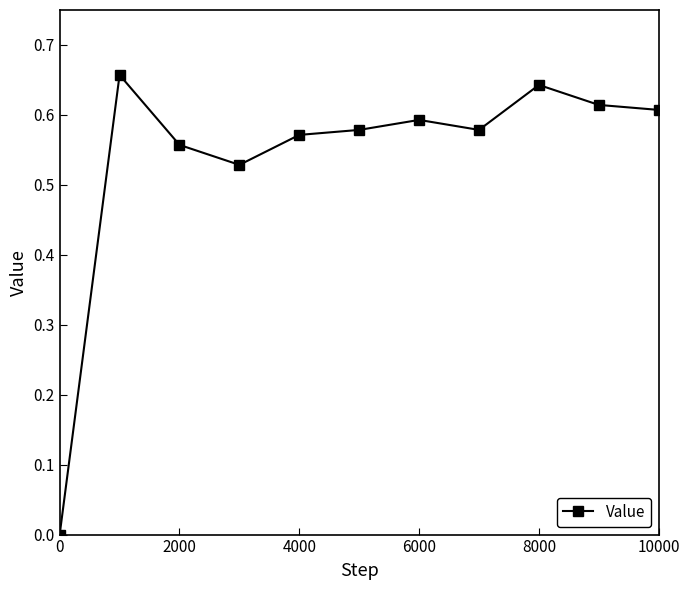

What is the sum of all values?

5.9